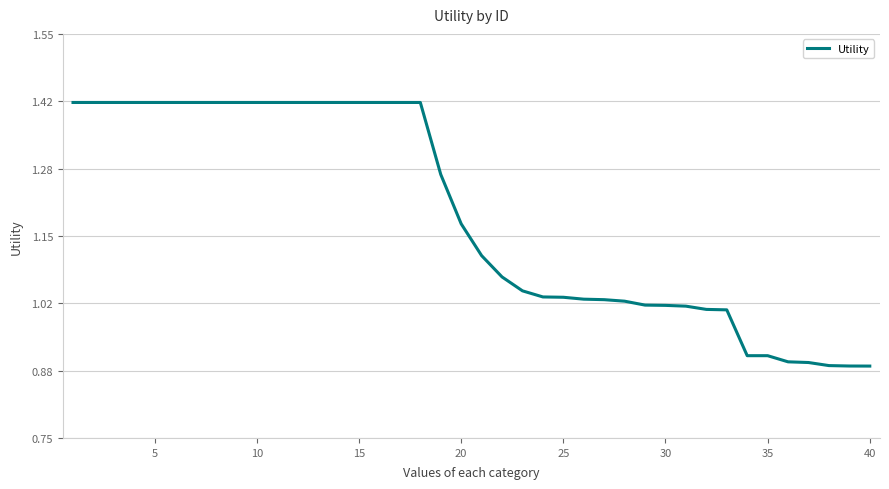

What is the difference between the maximum and minimum values?

0.5